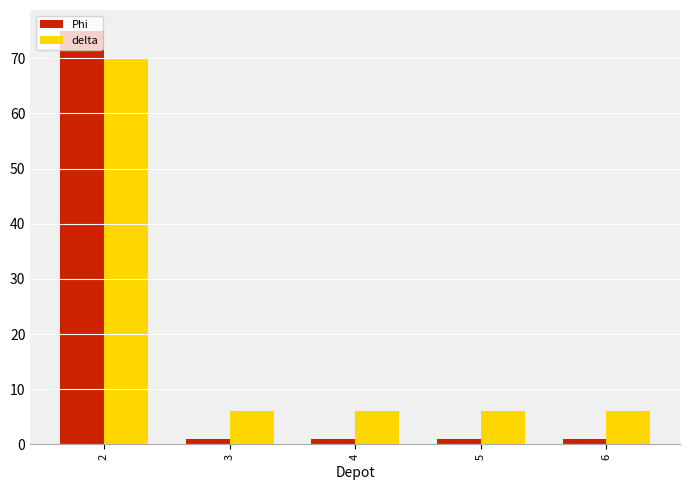

What is the highest value of the Phi series?

75